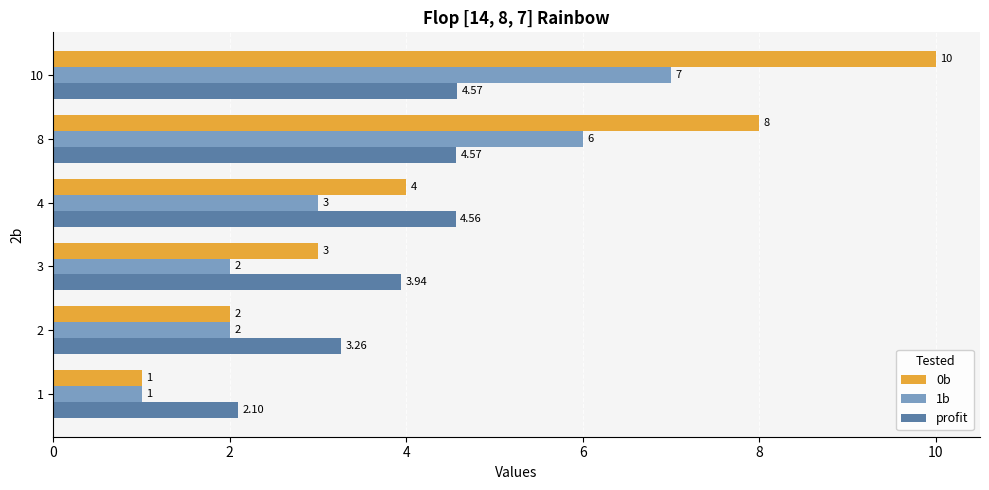

Which series has the largest total across all categories?

0b